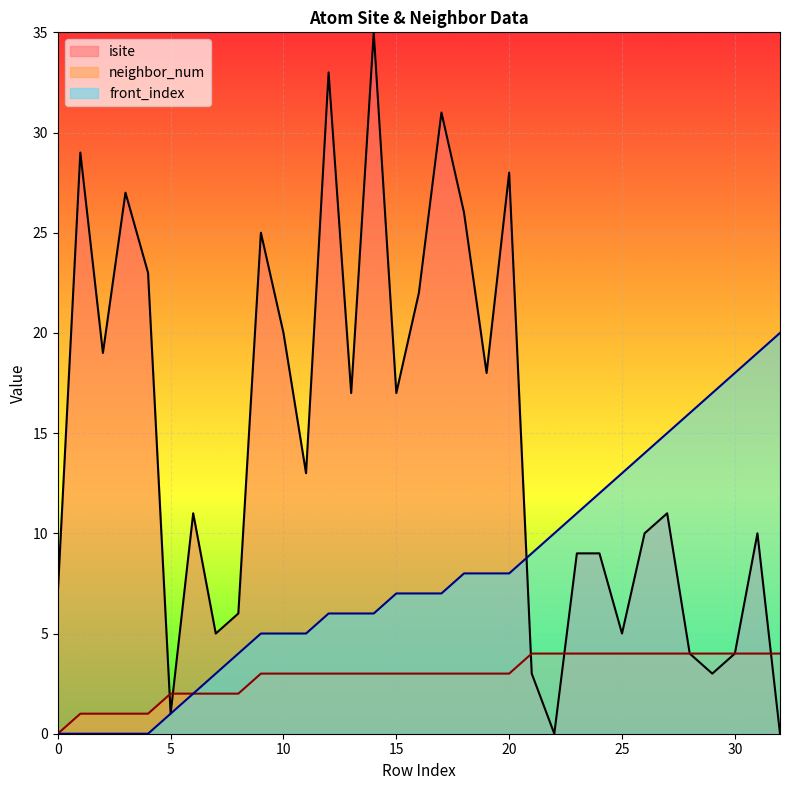

Where do front_index and isite first cross each other?

20 and 21